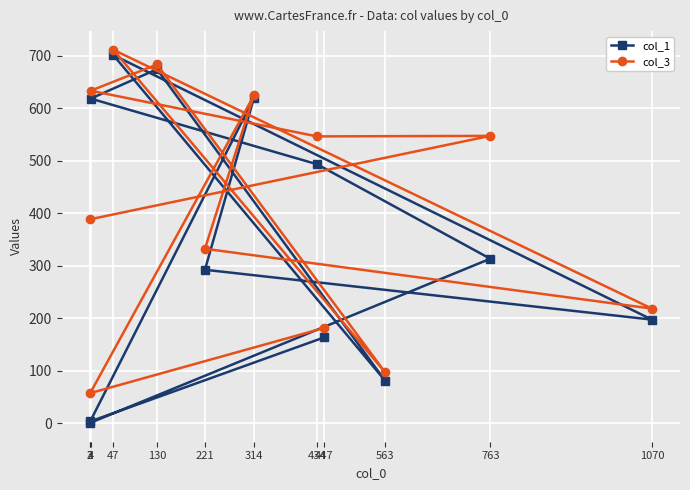

Read the col_3 value at 447.

181